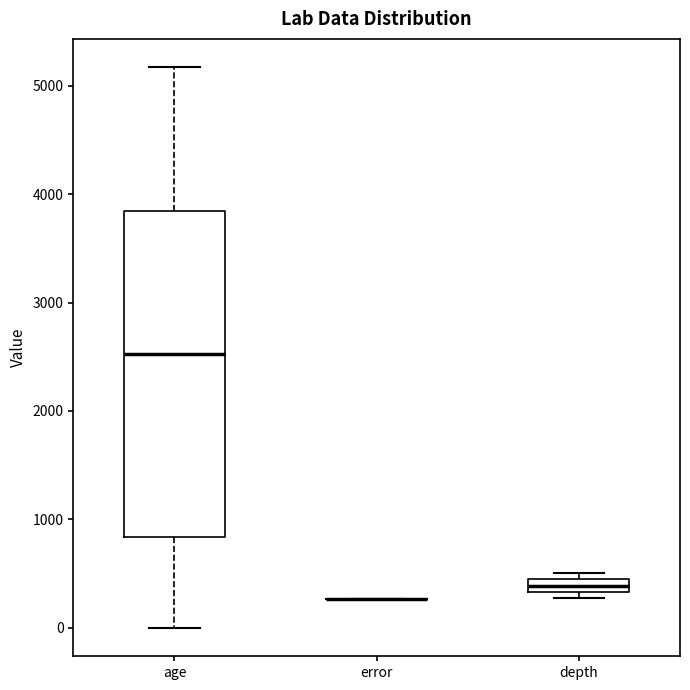

Where is the upper edge of the box for age on the y-axis? The values are not printed on the chart, so give them approximately, as read against the axis.

3800